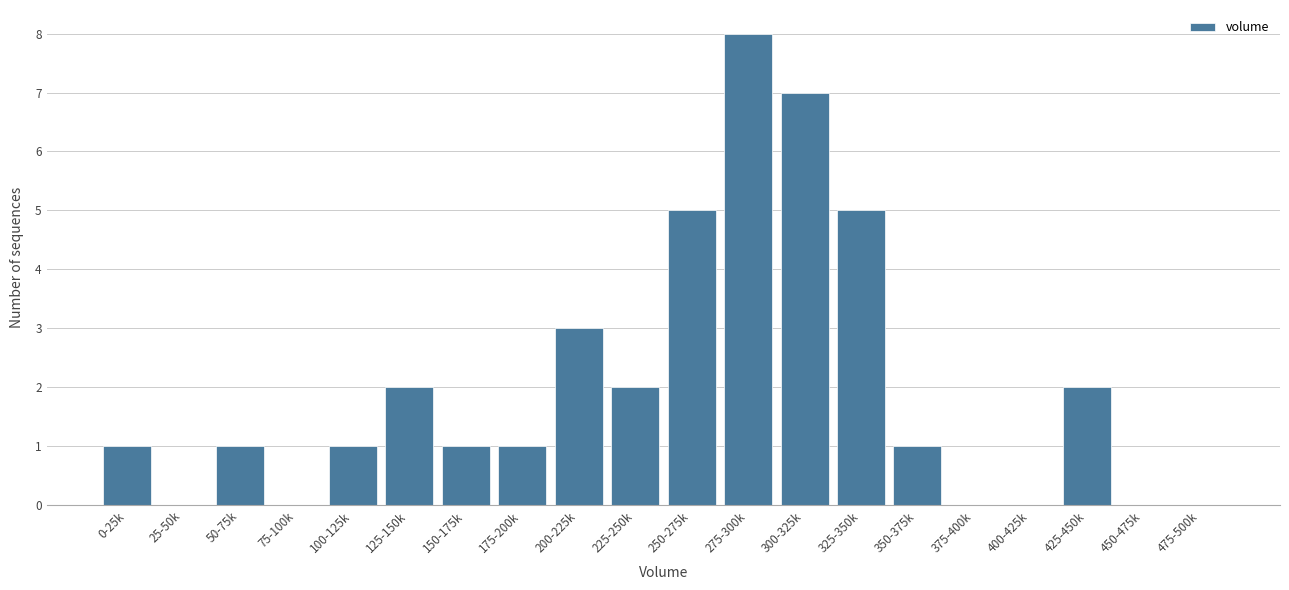

Reading left to right, extract all data points from this chart.

0-25k=1	25-50k=0	50-75k=1	75-100k=0	100-125k=1	125-150k=2	150-175k=1	175-200k=1	200-225k=3	225-250k=2	250-275k=5	275-300k=8	300-325k=7	325-350k=5	350-375k=1	375-400k=0	400-425k=0	425-450k=2	450-475k=0	475-500k=0